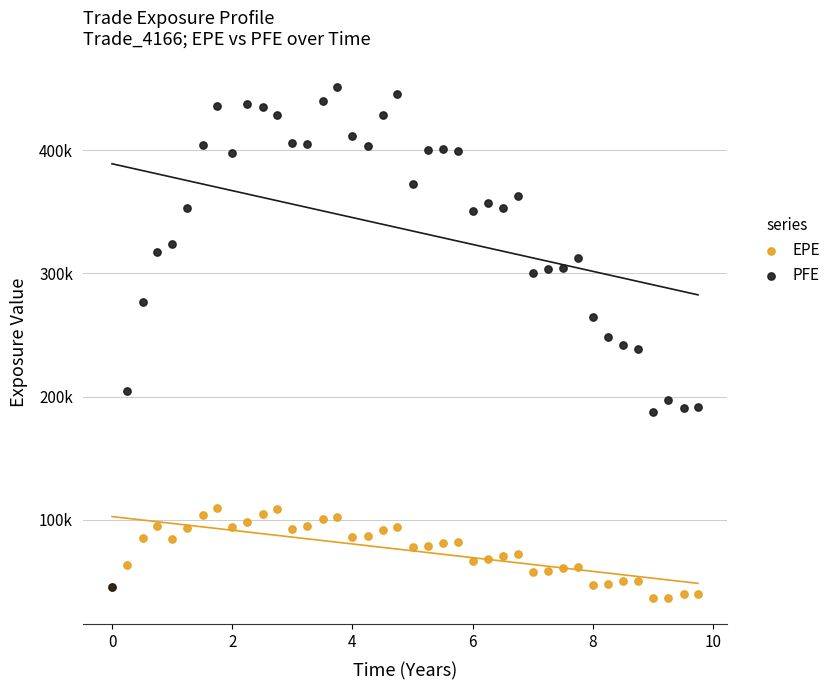

What are all the series names shown in the legend?

EPE, PFE